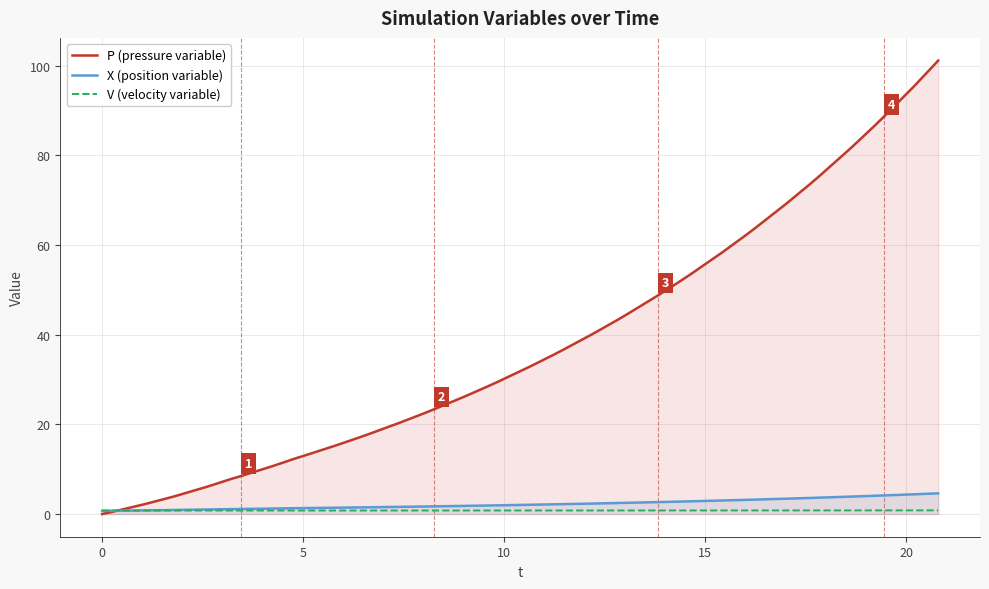

Which series has the widest spread of values?

P (pressure variable)